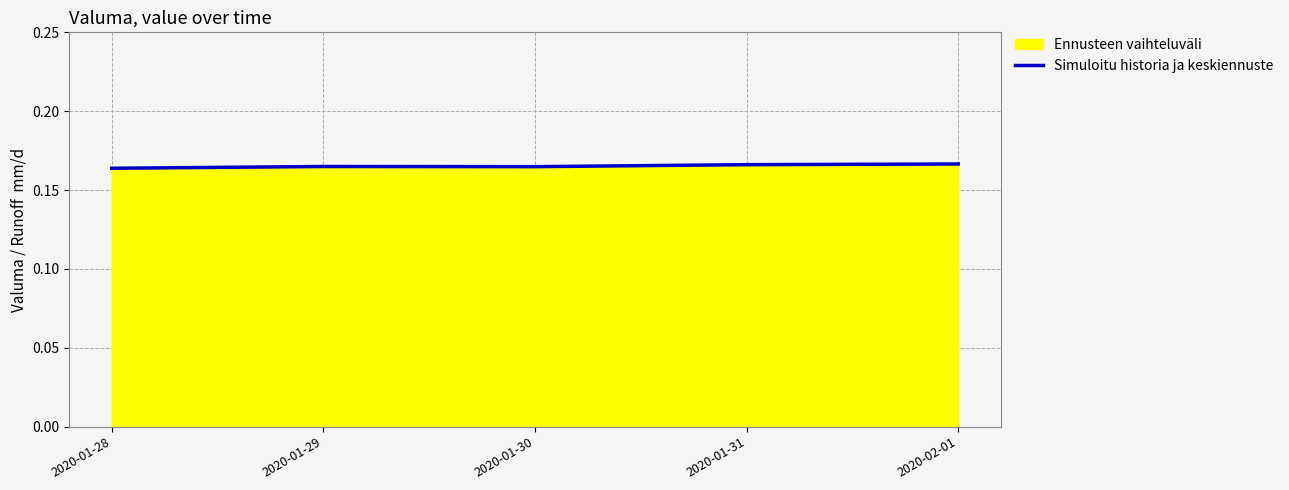

The chart shows a value of 0.1 at 2020-01-30. True or false?

False